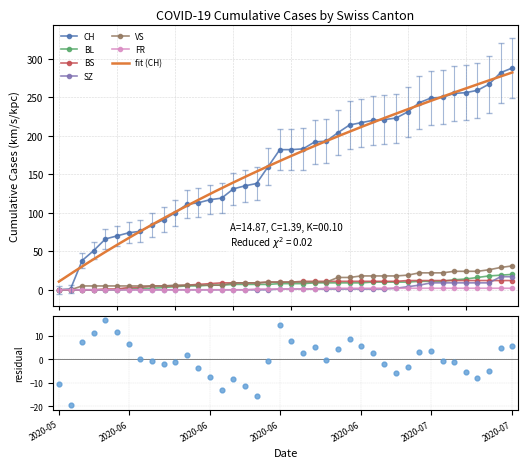

Which series contains the lowest Y value?

CH